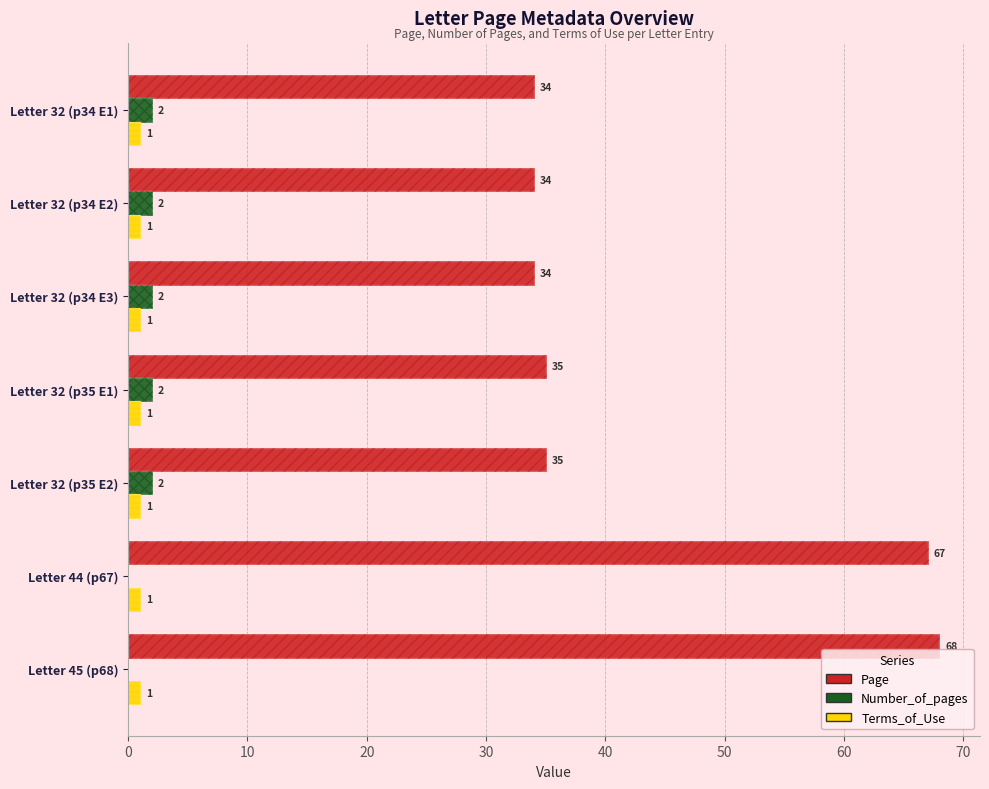

The Number_of_pages series shows 2.8 at Letter 32 (p34 E2). True or false?

False